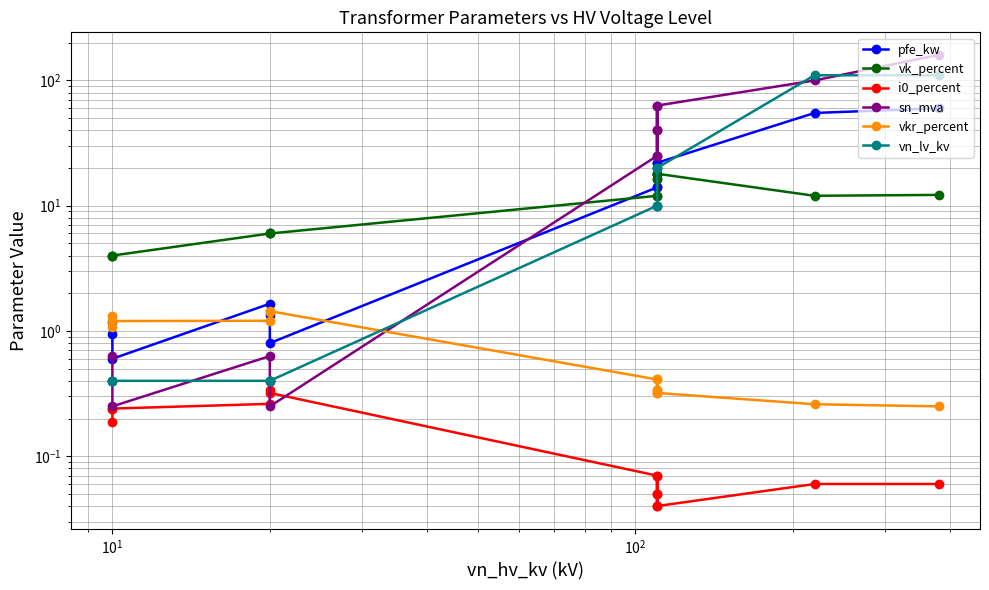

Is the value of sn_mva at $\mathdefault{10^{1}}$ greater than the value of vn_lv_kv at $\mathdefault{10^{1}}$?

Yes